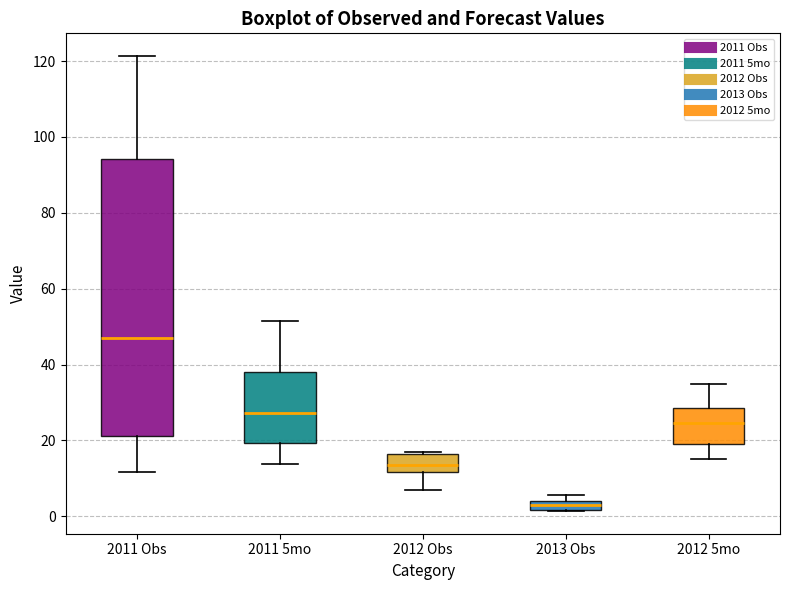

Which box has the highest median line?

2011 Obs